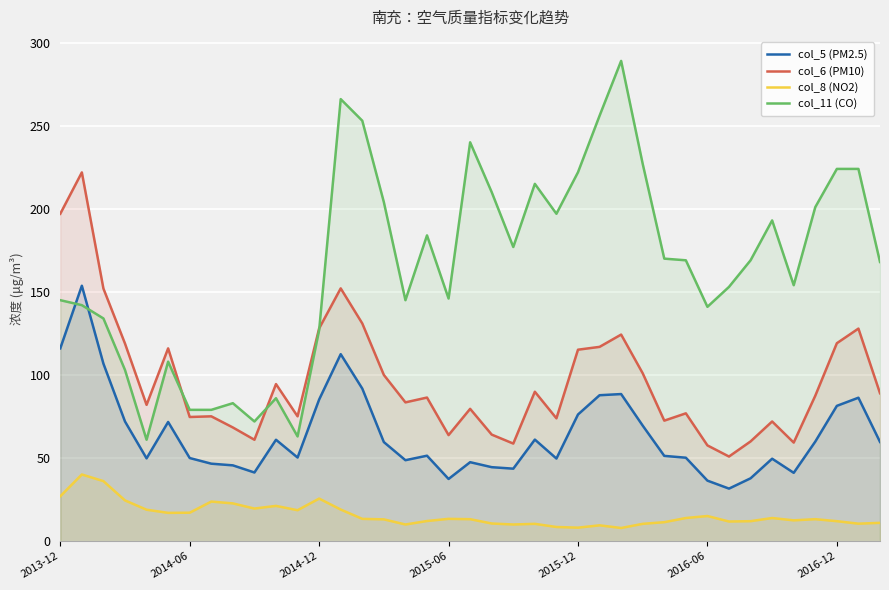

Which series has the largest total across all categories?

col_11 (CO)